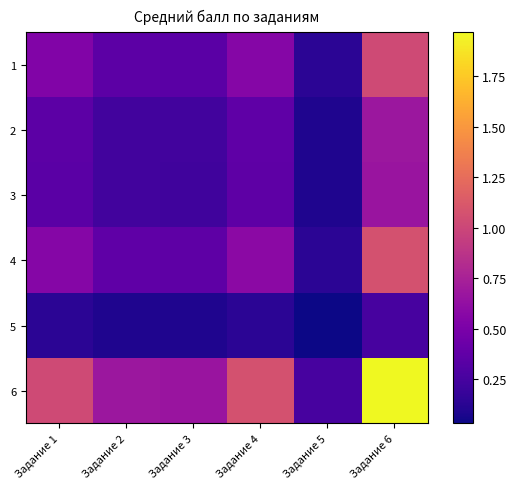

At which category is the sum across all series the highest?

Задание 6